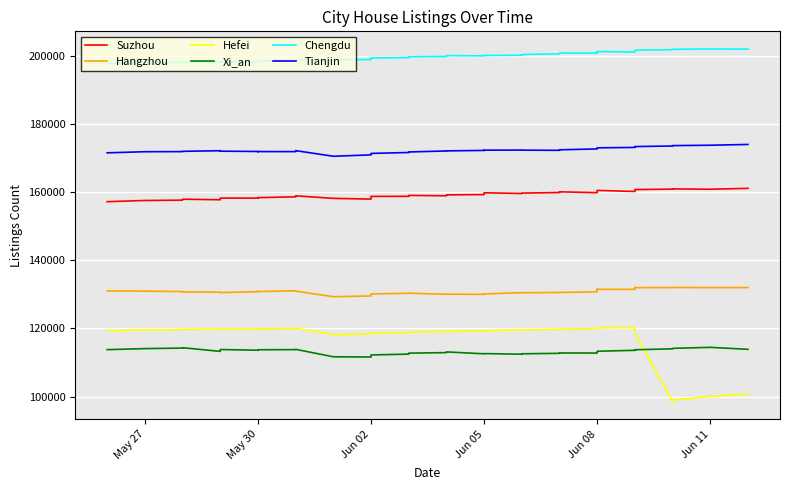

True or false: Tianjin and Hangzhou intersect in this chart.

False